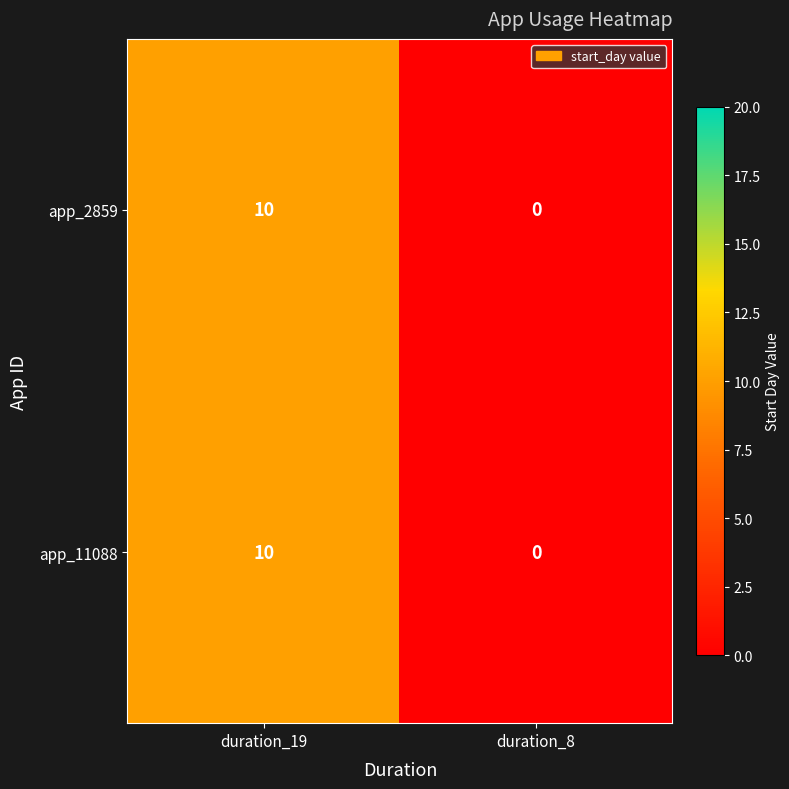

Rank the categories by app_11088 value from lowest to highest.

duration_8, duration_19